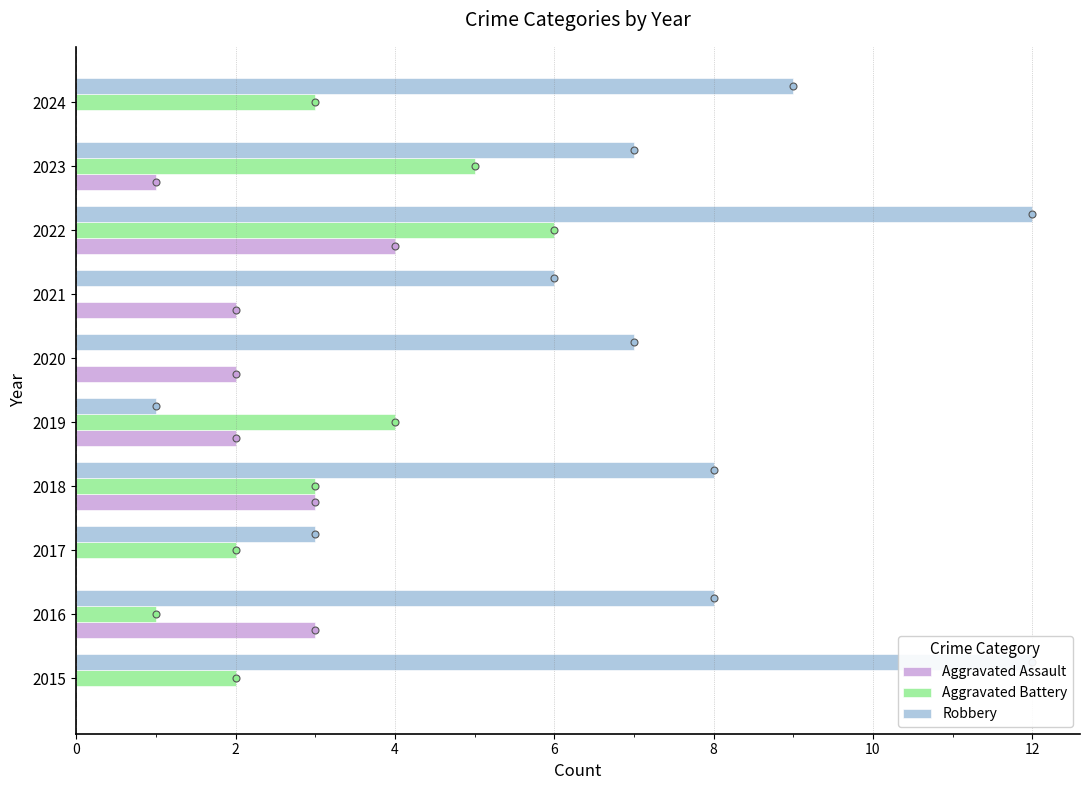

Count the number of data series in this chart.

3